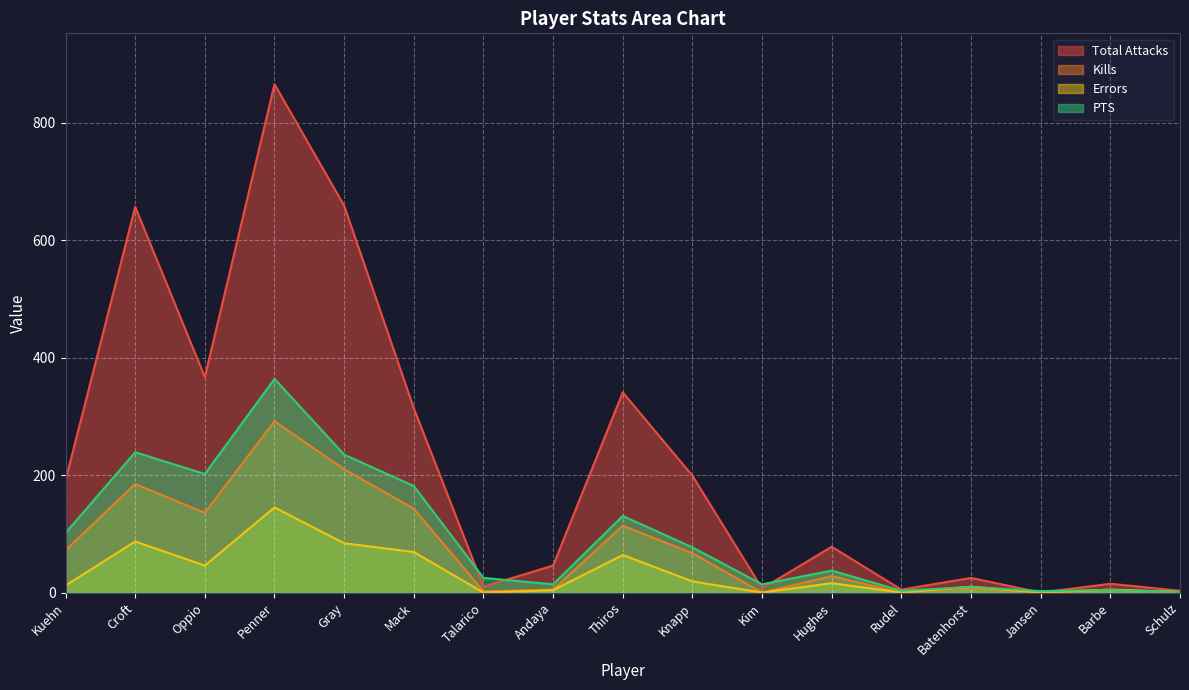

Is the value of PTS at Hughes greater than the value of Errors at Schulz?

Yes